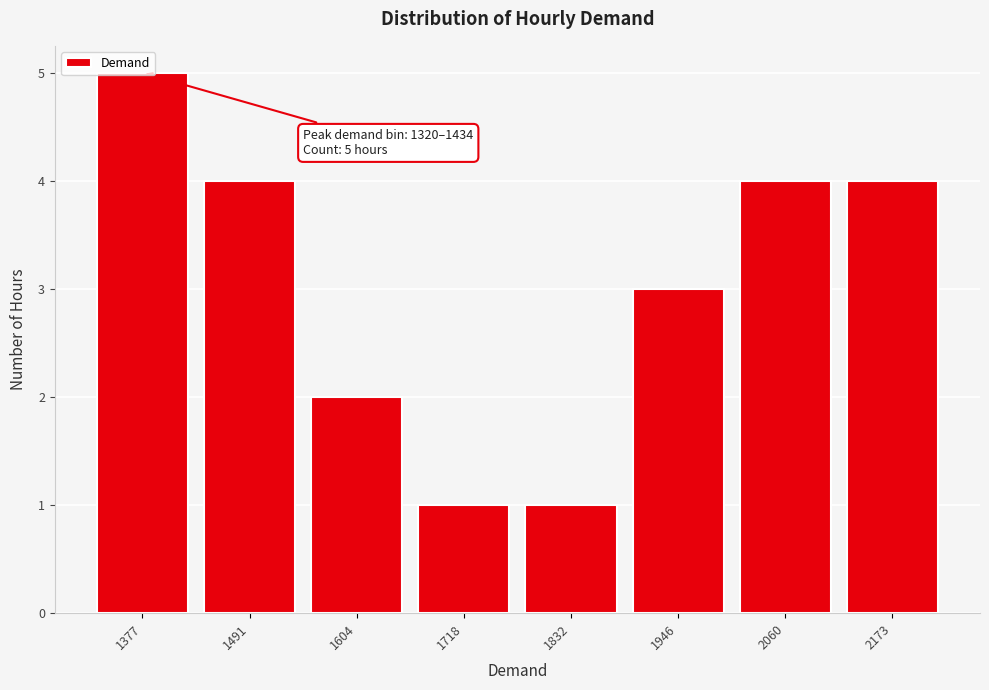

Which label corresponds to the largest value in the chart?

1377